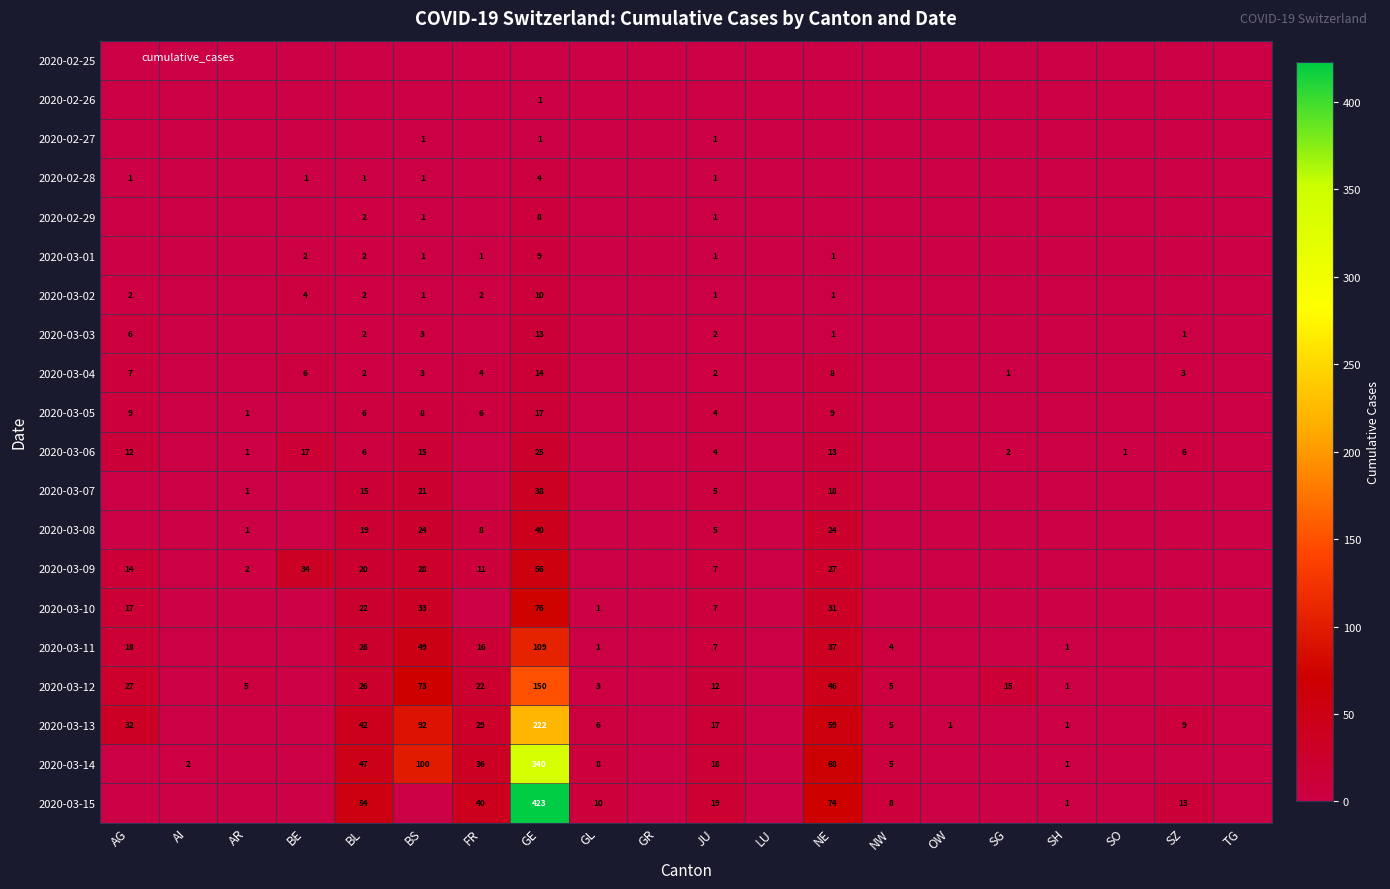

What is the difference between the maximum and minimum values in the 2020-02-26 series?

1